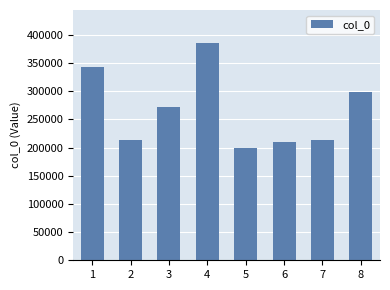

What is the average value?

267281